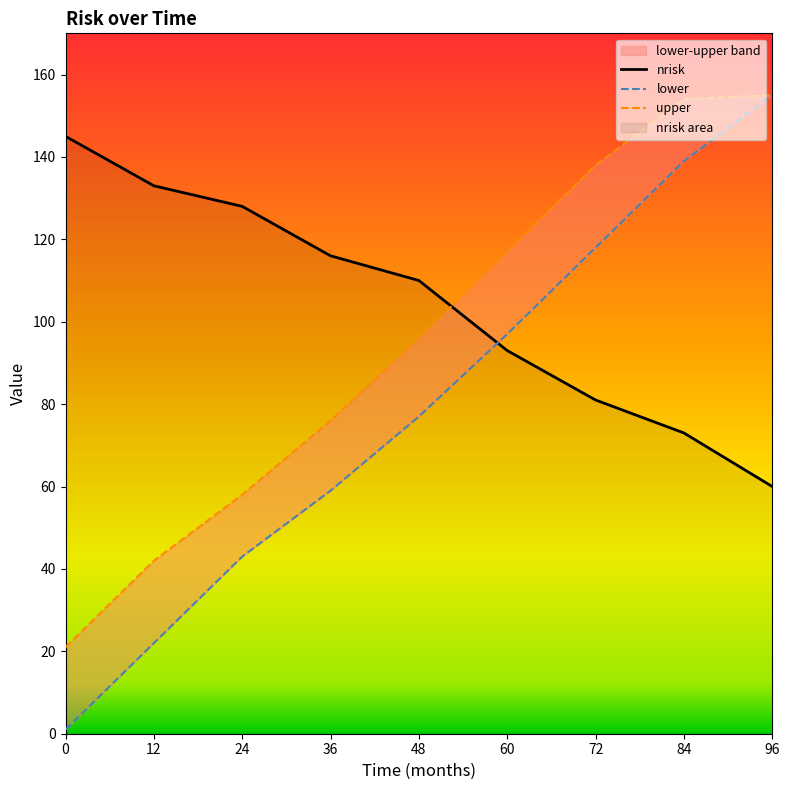

Where is upper nearest to the value 88?

48